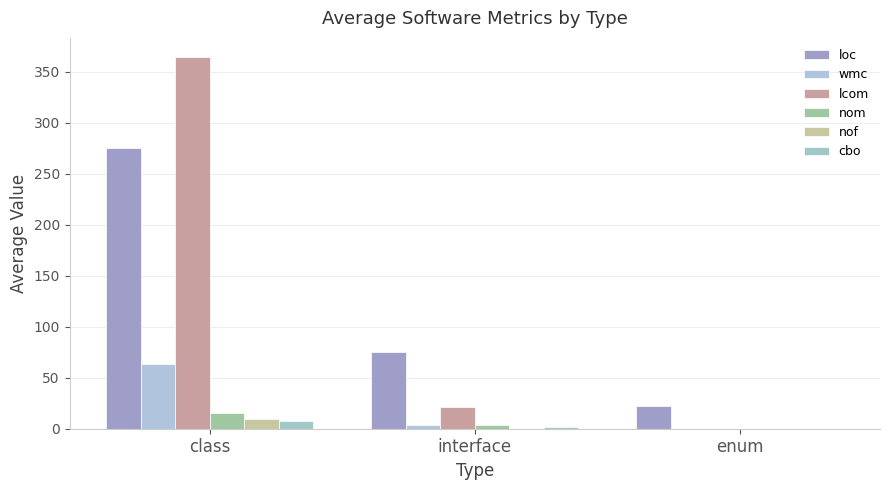

Which series has the widest spread of values?

lcom